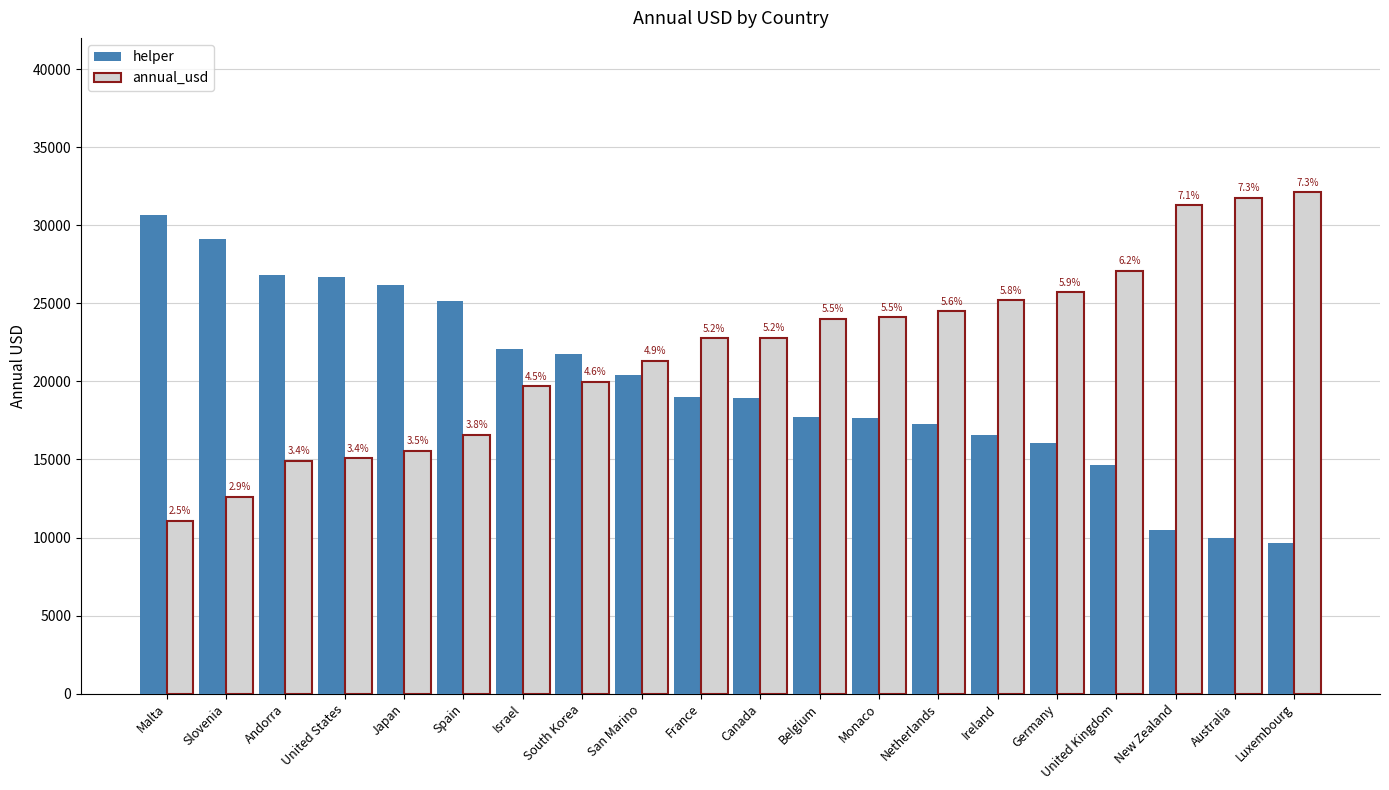

How many groups of bars are there?

20